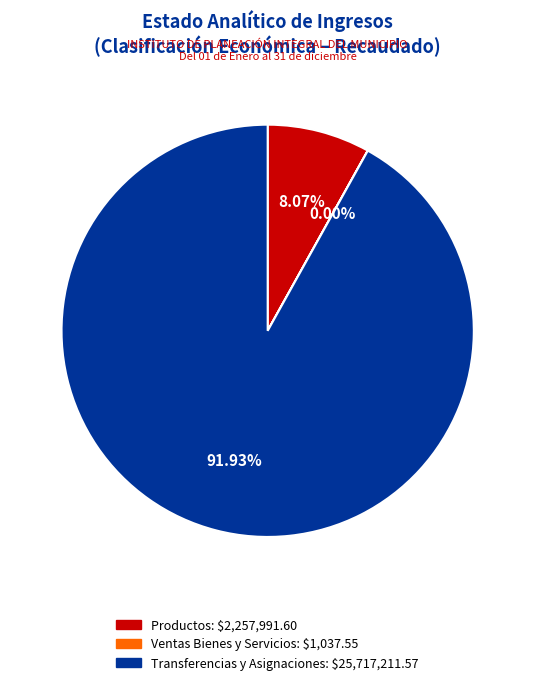

Is there any slice that represents more than half of the pie?

Yes